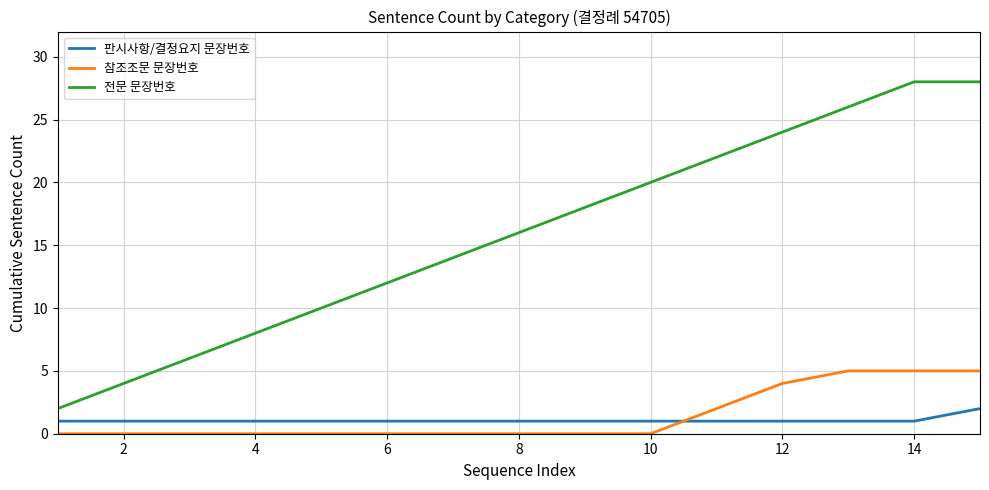

Rank the series by their maximum value, from highest to lowest.

전문 문장번호, 참조조문 문장번호, 판시사항/결정요지 문장번호